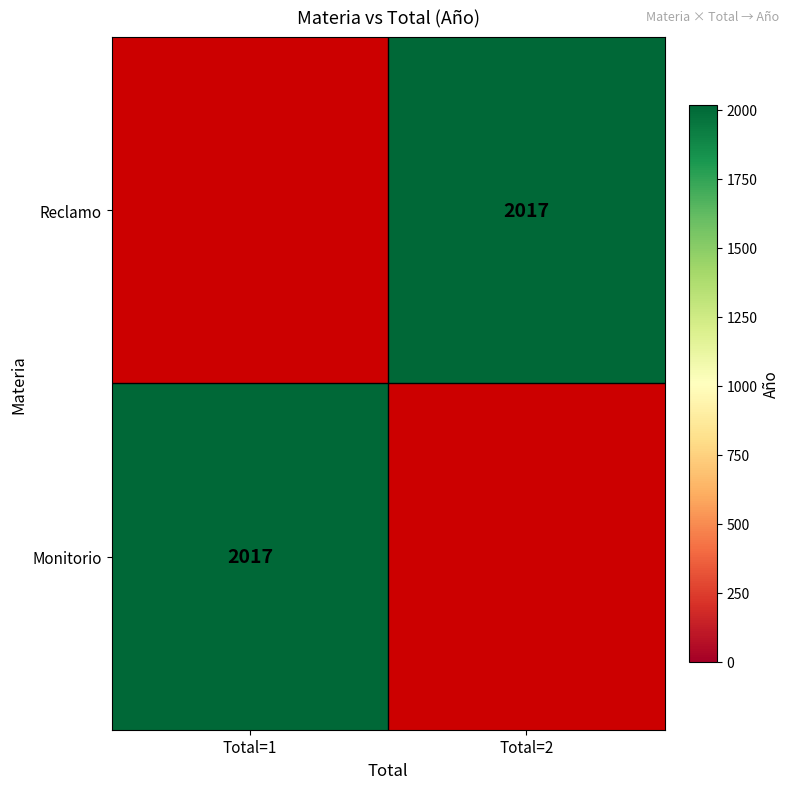

At Total=2, list the series in order from smallest to largest.

Reclamo, Monitorio